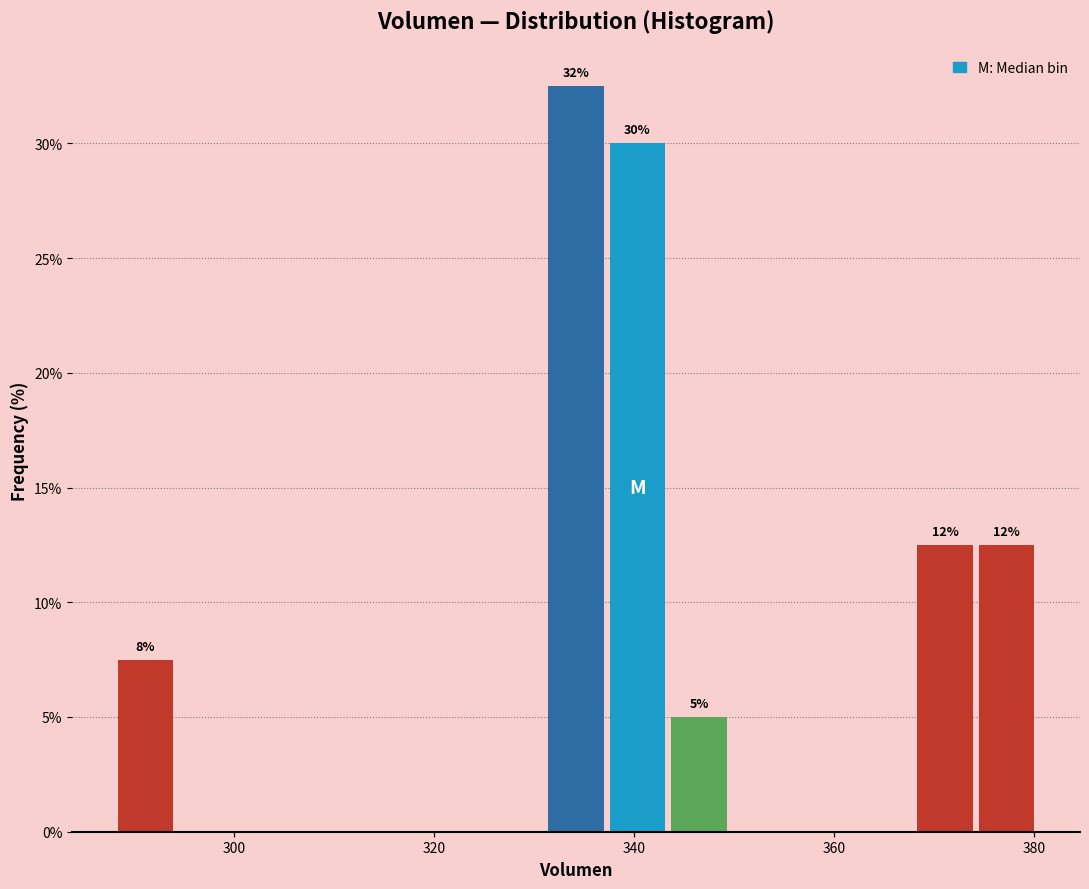

Around what value on the x-axis is the tallest bar? Give the approximate position of its centre, as read against the axis.

334